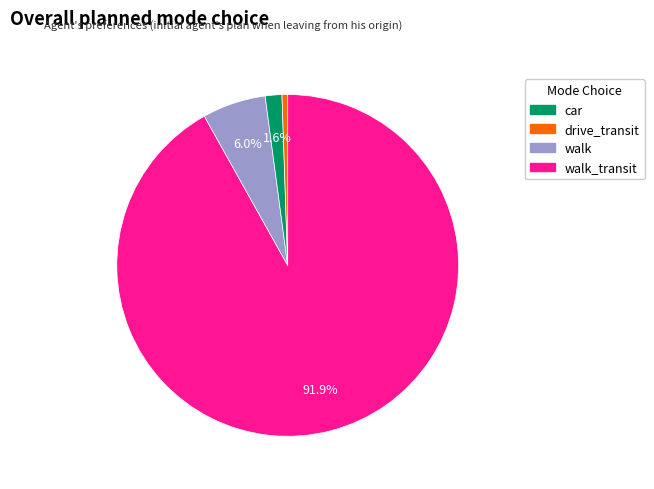

Does any single category account for the majority?

Yes